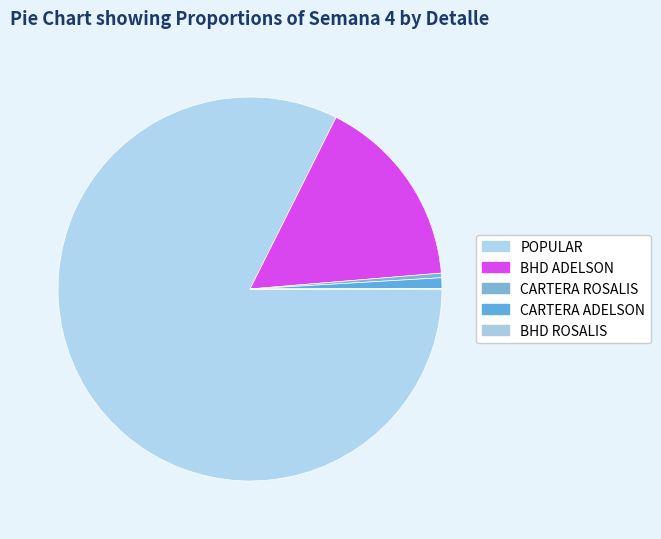

Is there a majority slice in this chart?

Yes